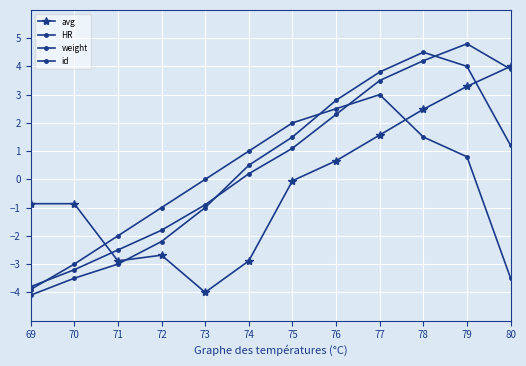

How many negative values does the weight series have?

5